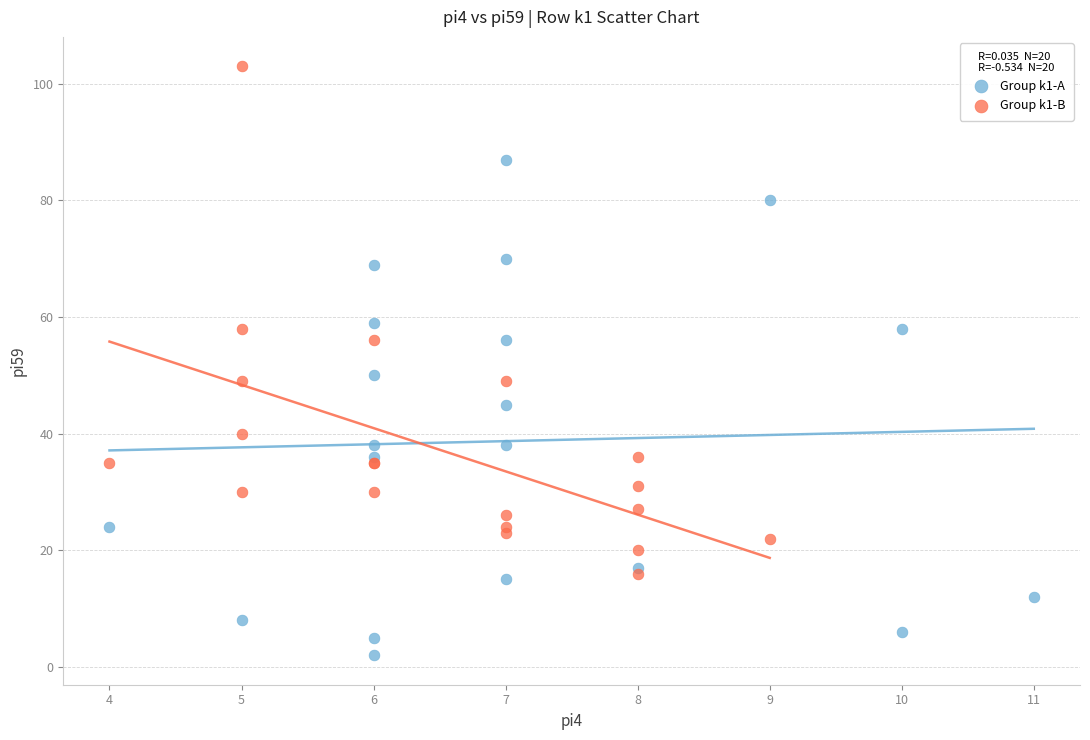

Which series contains the highest Y value?

Group k1-B